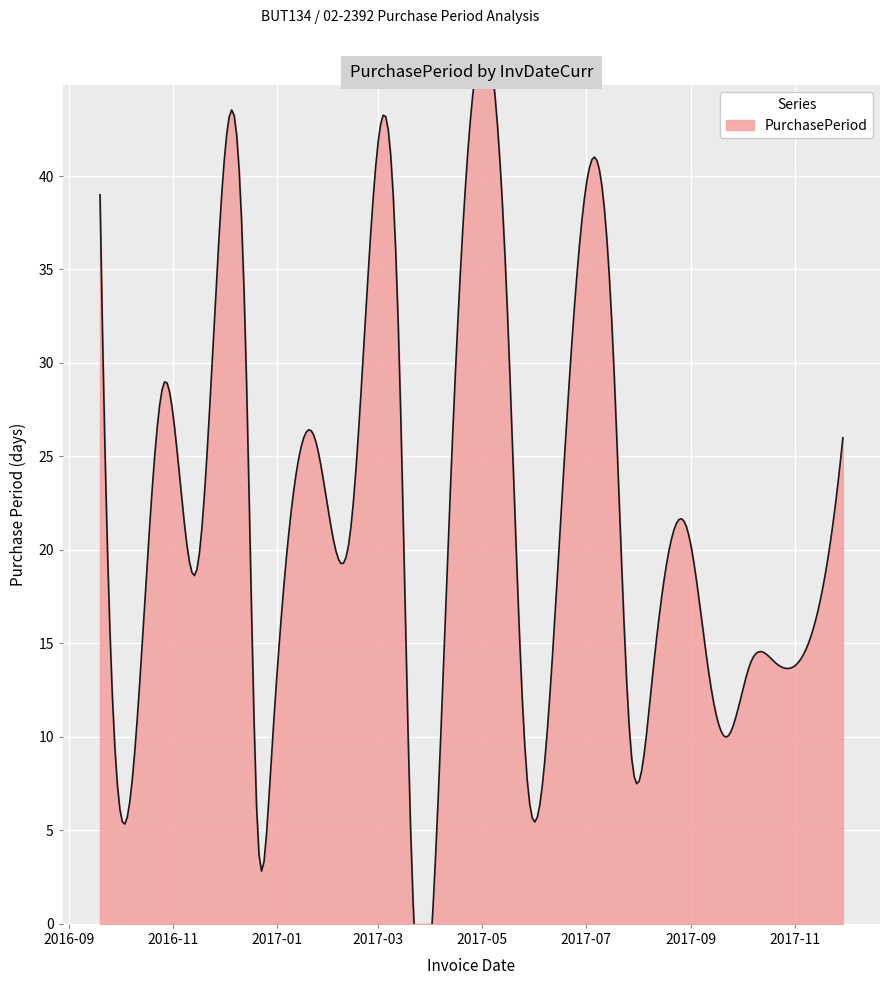

True or false: the data has more than 1 interior local peaks.

True